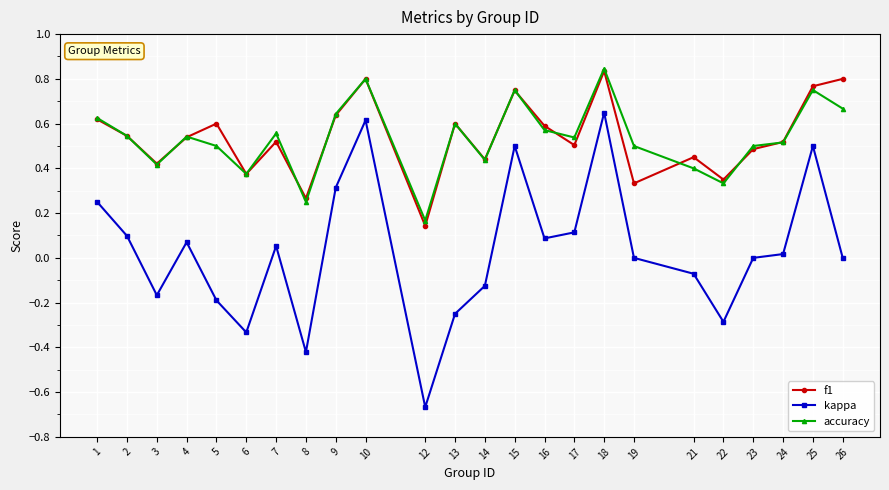

Is this an area chart (filled region under the line)?

No